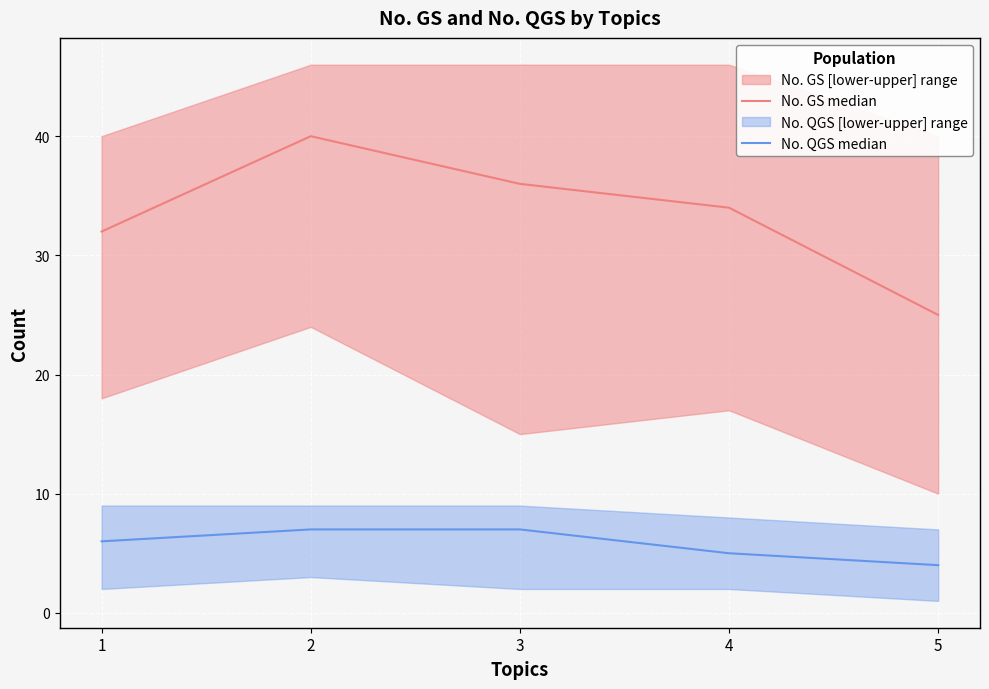

What is the minimum value for No. QGS median?

4